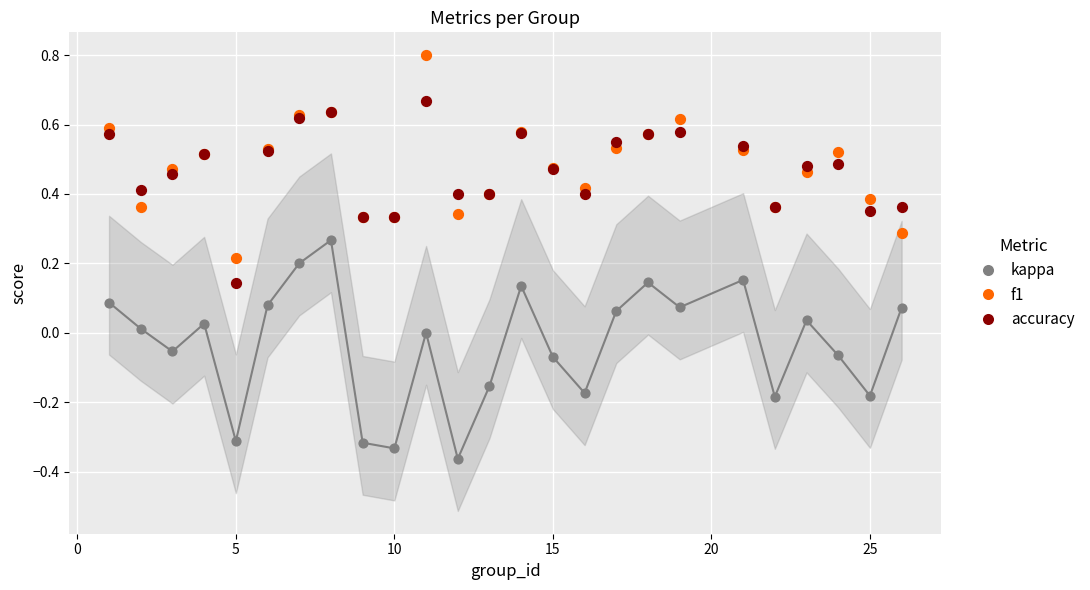

Which series reaches the maximum Y coordinate?

f1